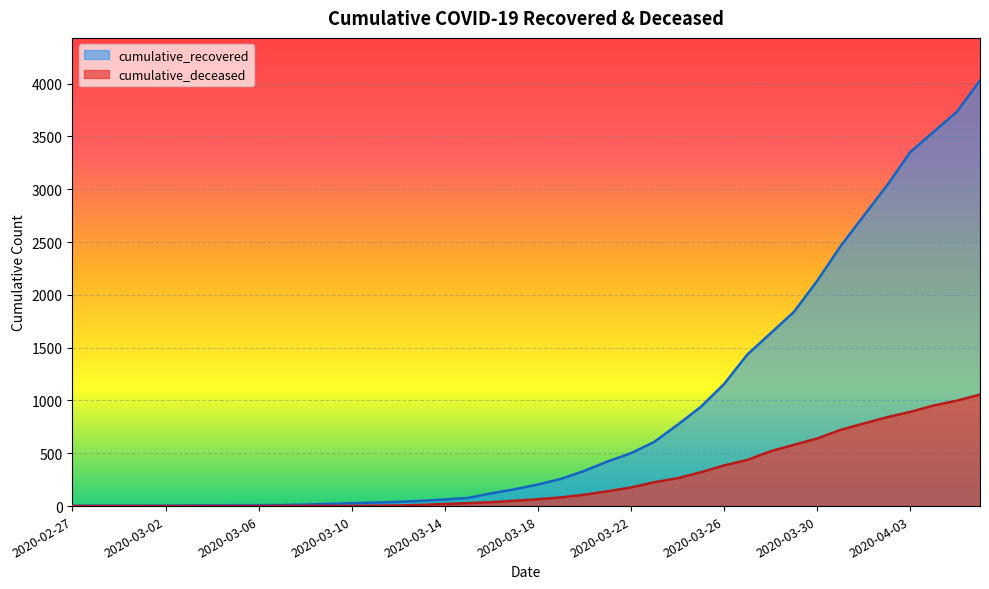

Reading left to right, extract all data points from this chart.

cumulative_recovered: 3	4	4	4	5	6	8	9	9	10	14	20	27	33	40	50	63	77	121	159	204	258	334	423	501	608	769	939	1155	1435	1636	1838	2131	2458	2748	3035	3351	3542	3732	4030
cumulative_deceased: 0	0	0	0	0	0	0	0	0	1	2	2	2	4	6	11	20	28	37	51	65	82	108	141	176	226	264	320	385	437	519	580	640	721	782	841	892	952	998	1056